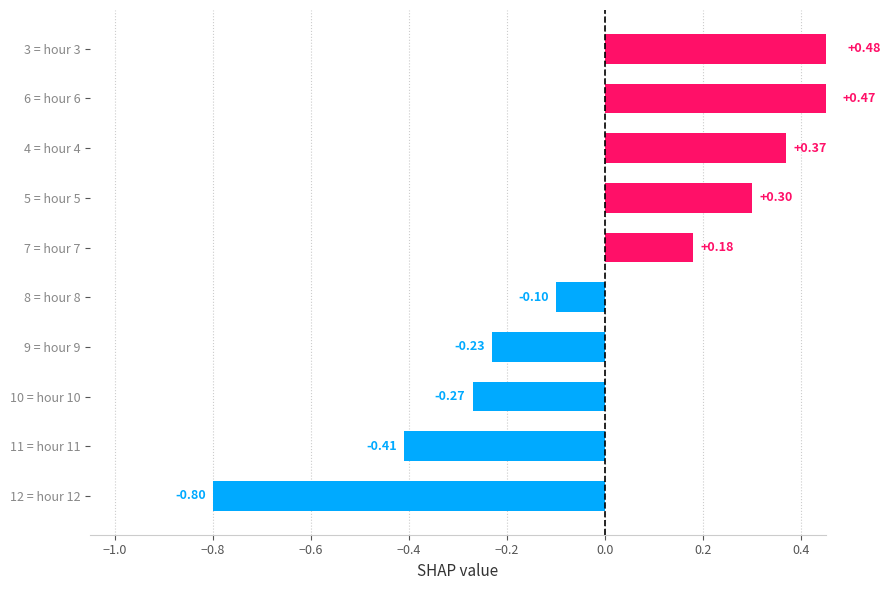

Reading left to right, list all the values displayed in this chart.

-0.8	-0.4	-0.3	-0.2	-0.1	0.2	0.3	0.4	0.5	0.5